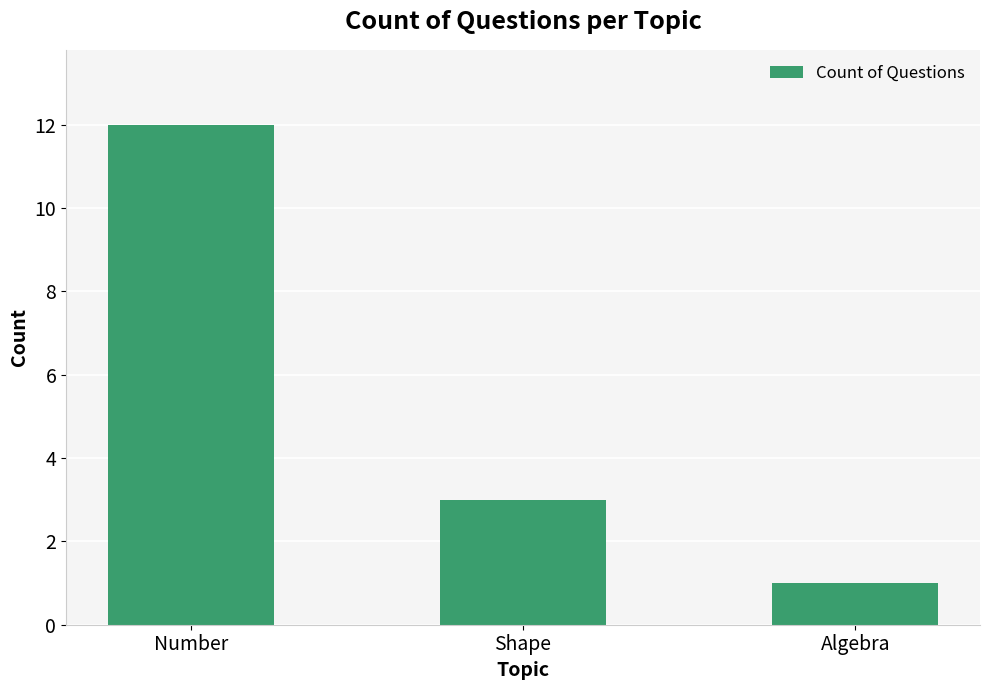

List the labels in order of value, largest first.

Number, Shape, Algebra